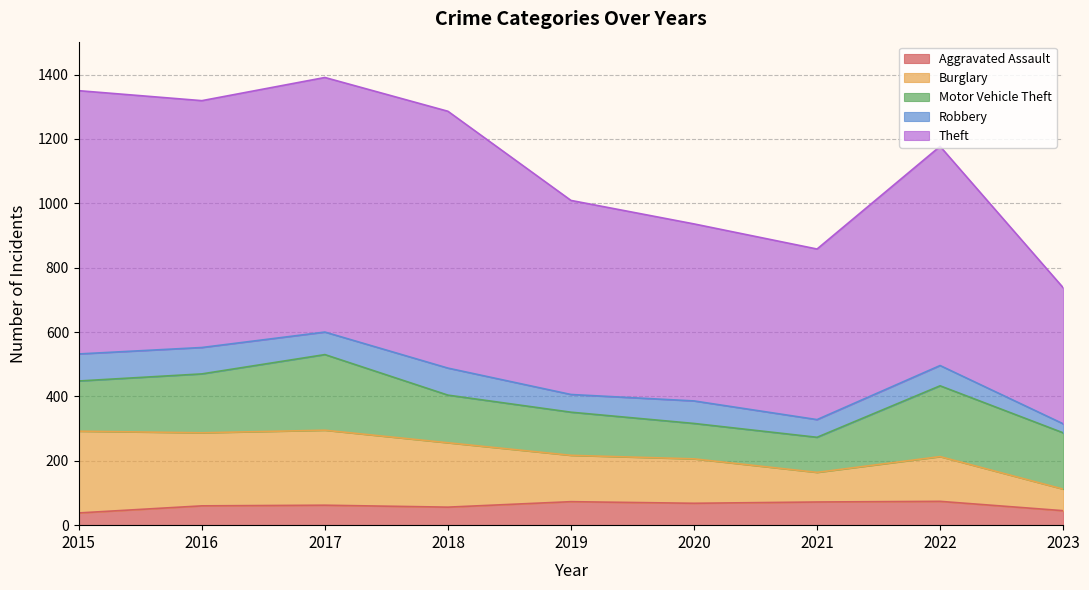

Rank the categories by Aggravated Assault value from lowest to highest.

2015, 2023, 2018, 2016, 2017, 2020, 2021, 2019, 2022